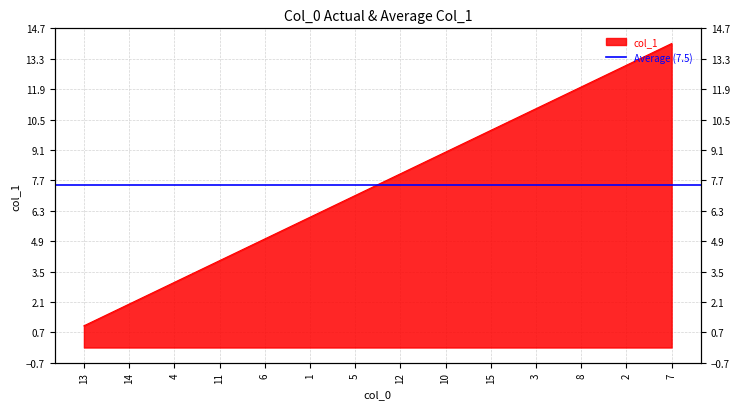

True or false: there are more than 0 points higher than both neighbors.

False